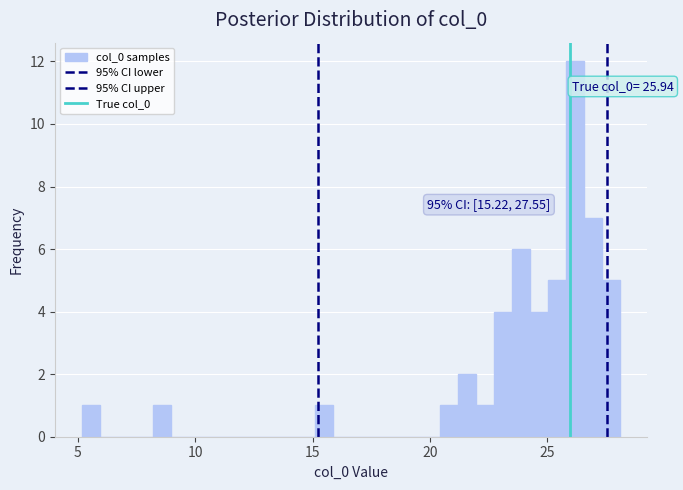

Read against the x-axis, roughly where is the centre of the tallest bar?

26.0